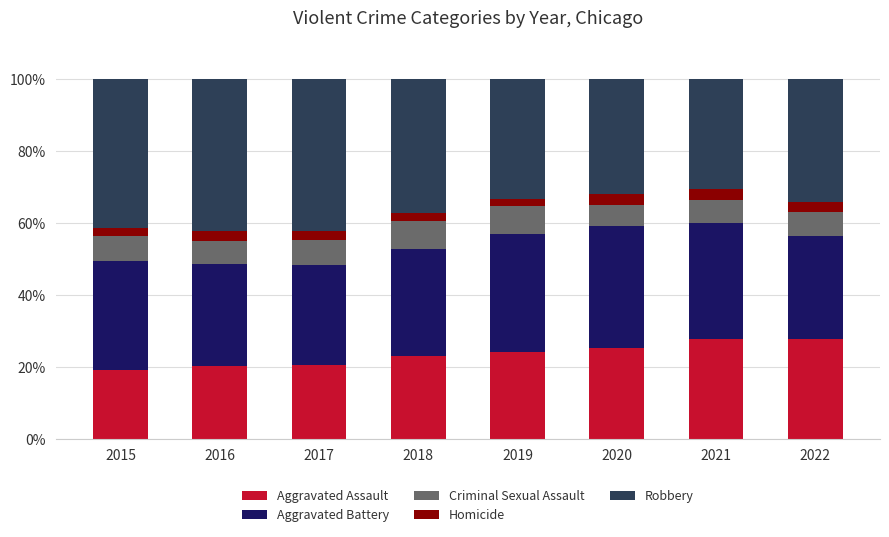

The Aggravated Assault series shows 19.2 at 2015. True or false?

True